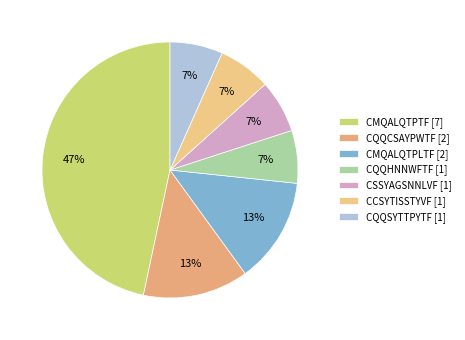

Does CMQALQTPTF account for over 50% of the chart?

No